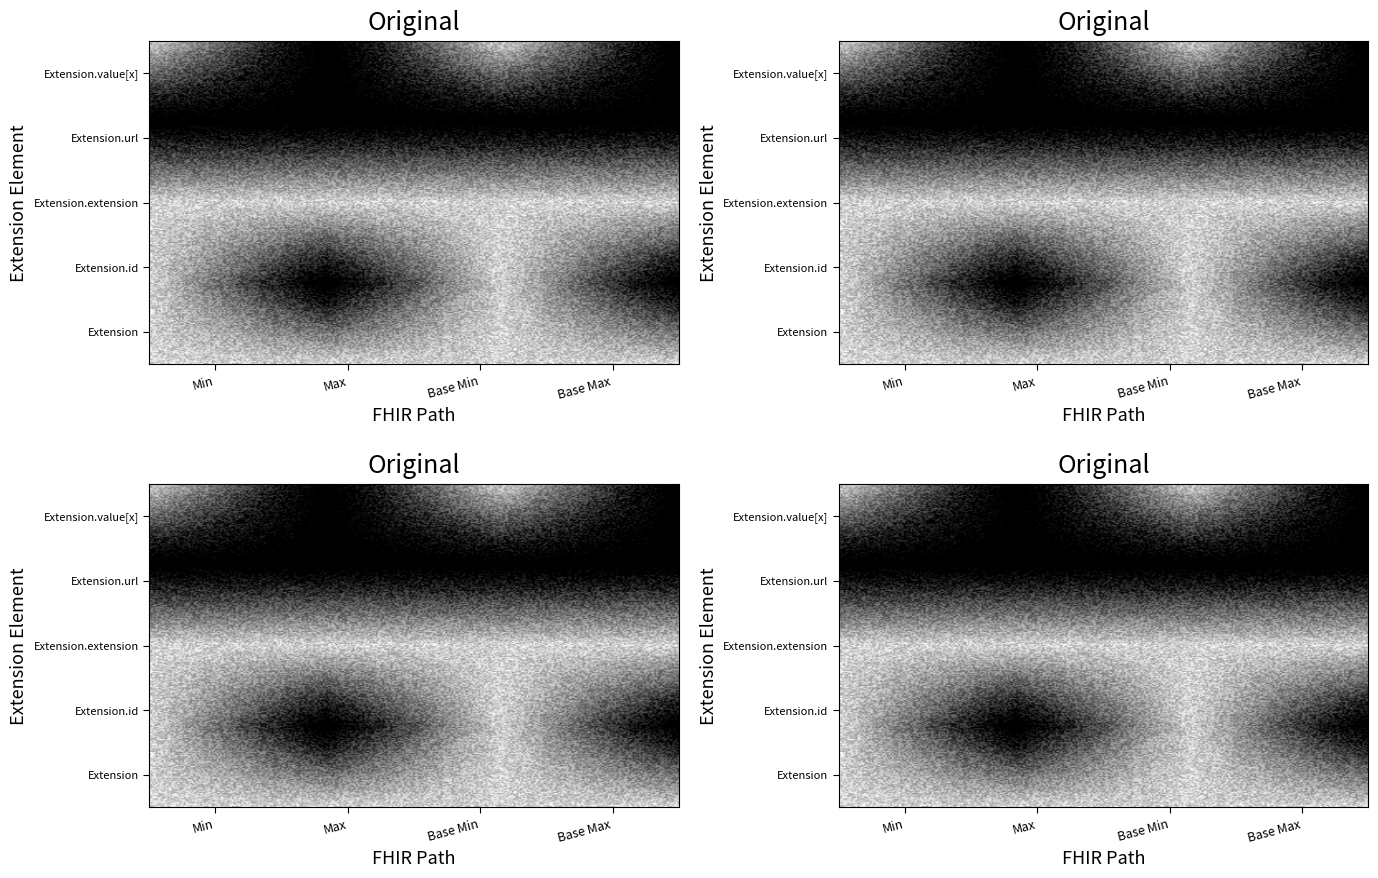

What is the total value across all series at Min?

1